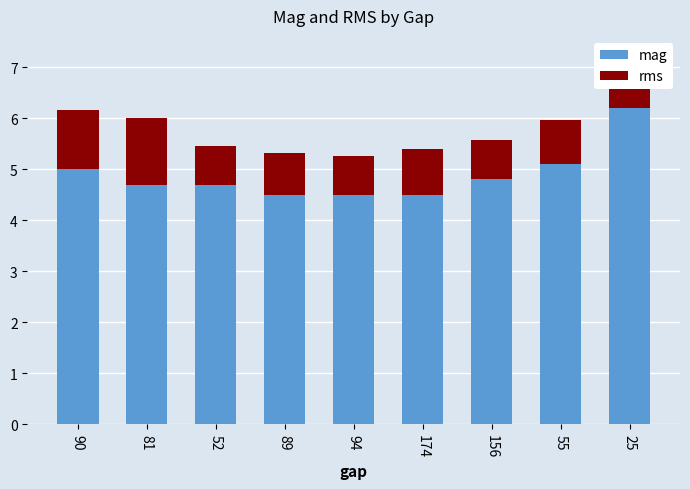

The mag series shows 6.9 at 55. True or false?

False